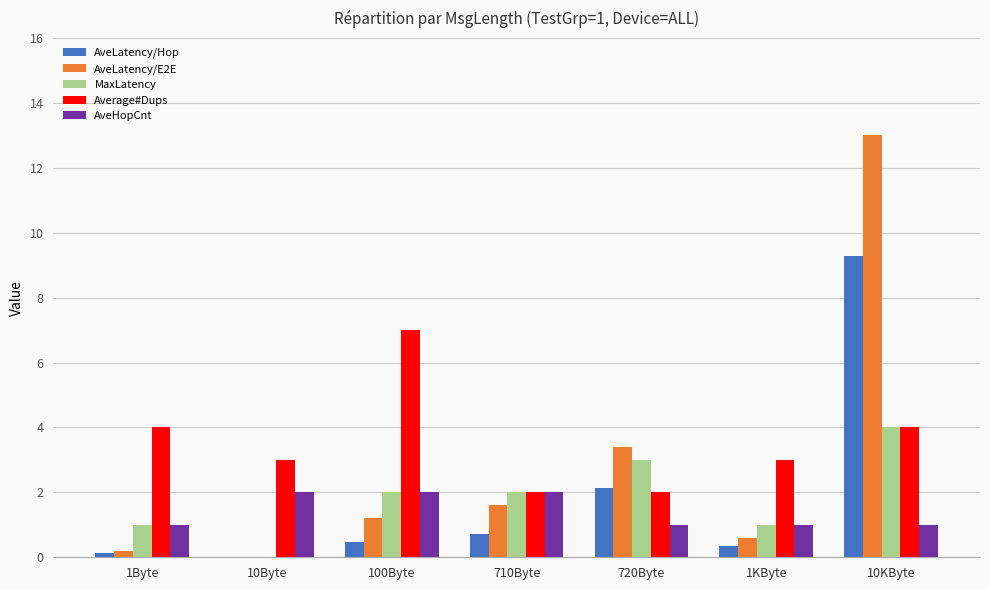

At which label does AveLatency/E2E reach its peak?

10KByte